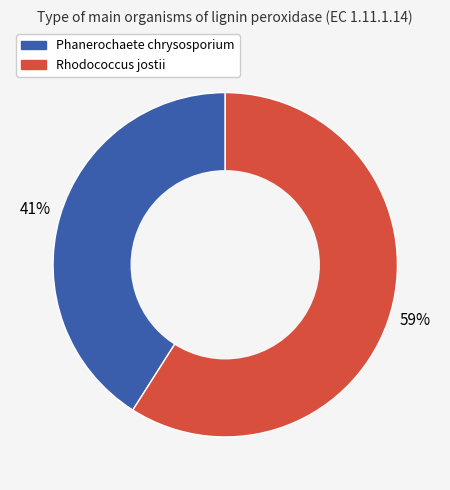

Which category has the smallest portion of the pie?

Phanerochaete chrysosporium